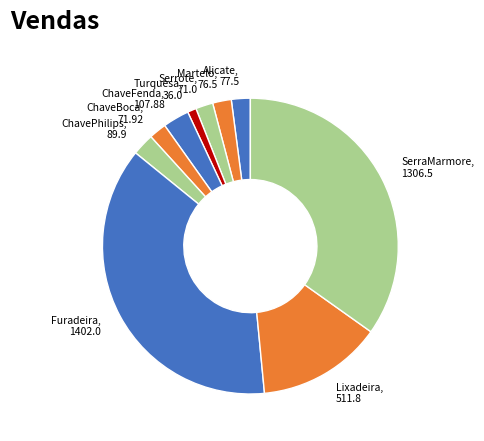

How many slices are in this pie chart?

10